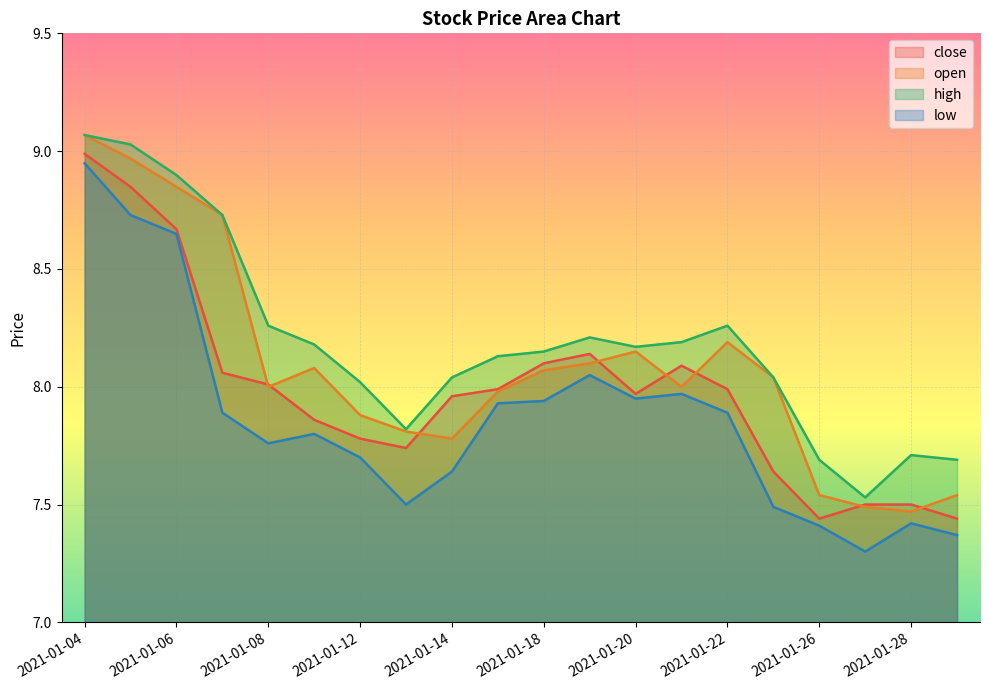

Between 2021-01-06 and 2021-01-12, which series saw the biggest shift?

open